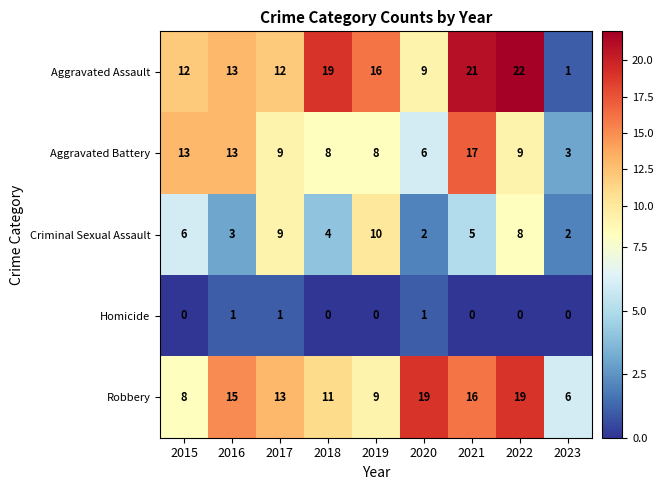

Which series has the largest total across all categories?

Aggravated Assault